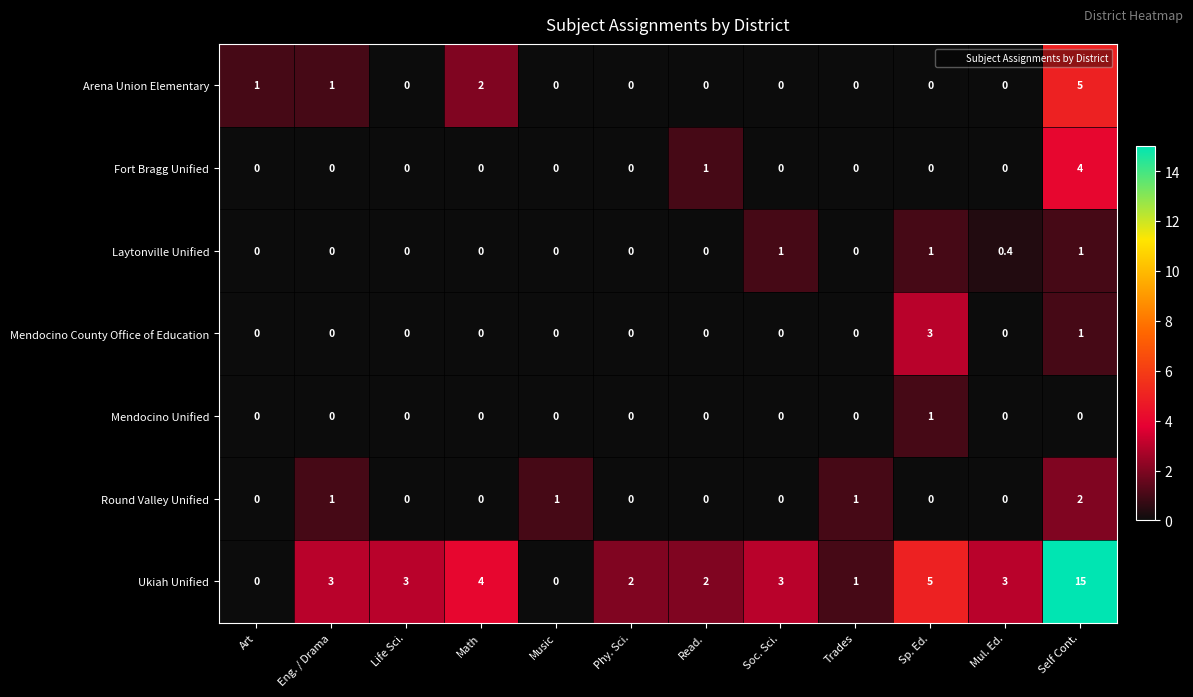

The value of Mendocino County Office of Education at Life Sci. is 0.0. True or false?

True